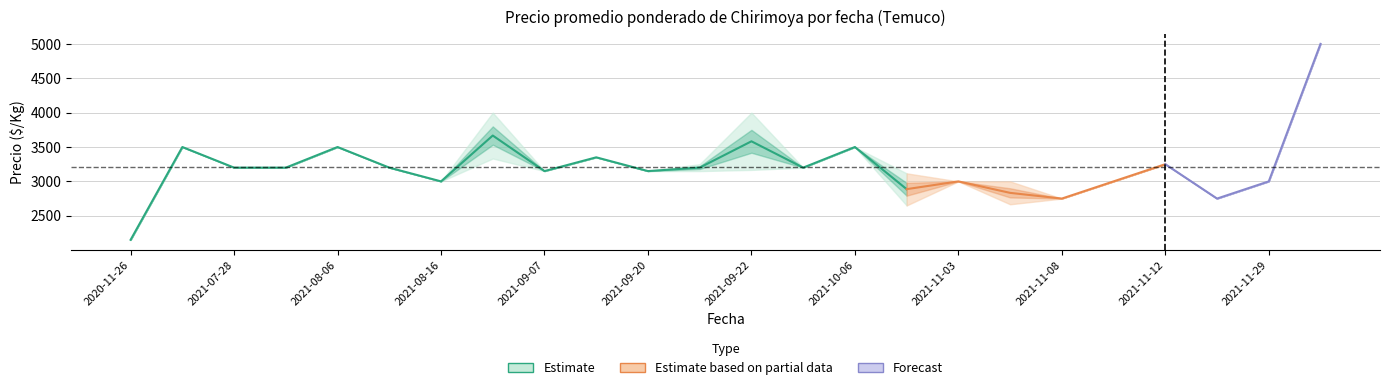

Reading left to right, transcribe all the data shown in this chart.

Precio promedio ponderado: 2020-11-26=2150	2021-06-07=3500	2021-07-28=3200	2021-08-04=3200	2021-08-06=3500	2021-08-09=3200	2021-08-16=3000	2021-08-17=3667	2021-09-07=3150	2021-09-15=3350	2021-09-20=3150	2021-09-21=3200	2021-09-22=3583	2021-09-28=3200	2021-10-06=3500	2021-10-20=2887	2021-11-03=3000	2021-11-04=2833	2021-11-08=2750	2021-11-10=3000	2021-11-12=3250	2021-11-22=2750	2021-11-29=3000	2022-07-07=5000
Precio minimo: 2020-11-26=2150	2021-06-07=3500	2021-07-28=3200	2021-08-04=3200	2021-08-06=3500	2021-08-09=3200	2021-08-16=3000	2021-08-17=3333	2021-09-07=3150	2021-09-15=3350	2021-09-20=3150	2021-09-21=3150	2021-09-22=3167	2021-09-28=3200	2021-10-06=3500	2021-10-20=2650	2021-11-03=3000	2021-11-04=2667	2021-11-08=2750	2021-11-10=3000	2021-11-12=3250	2021-11-22=2750	2021-11-29=3000	2022-07-07=5000
Precio maximo: 2020-11-26=2150	2021-06-07=3500	2021-07-28=3200	2021-08-04=3200	2021-08-06=3500	2021-08-09=3200	2021-08-16=3000	2021-08-17=4000	2021-09-07=3150	2021-09-15=3350	2021-09-20=3150	2021-09-21=3250	2021-09-22=4000	2021-09-28=3200	2021-10-06=3500	2021-10-20=3117	2021-11-03=3000	2021-11-04=3000	2021-11-08=2750	2021-11-10=3000	2021-11-12=3250	2021-11-22=2750	2021-11-29=3000	2022-07-07=5000